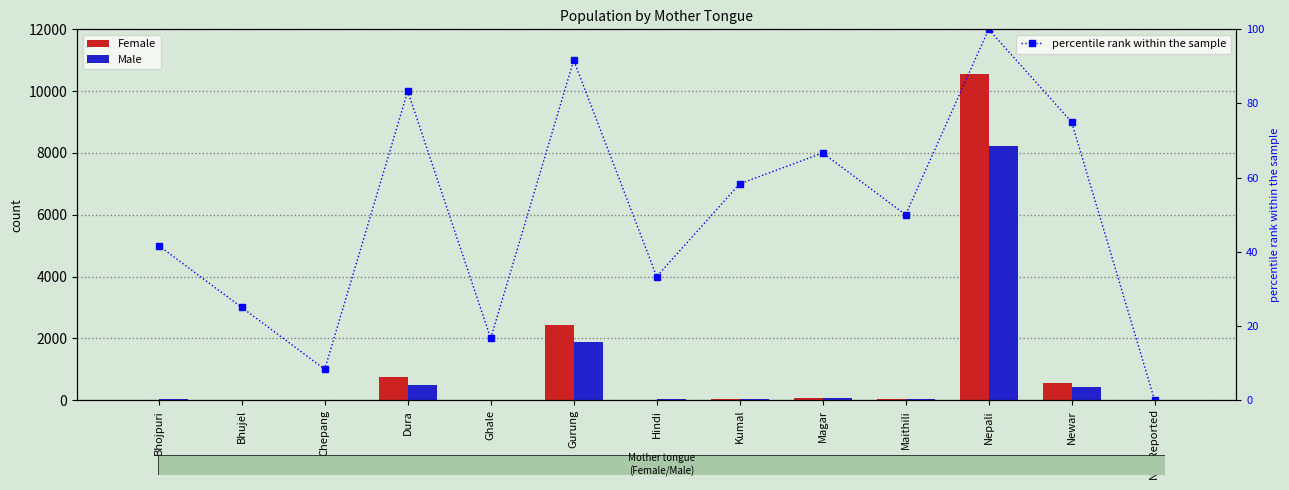

At which label is percentile rank within the sample closest to 50?

Maithili